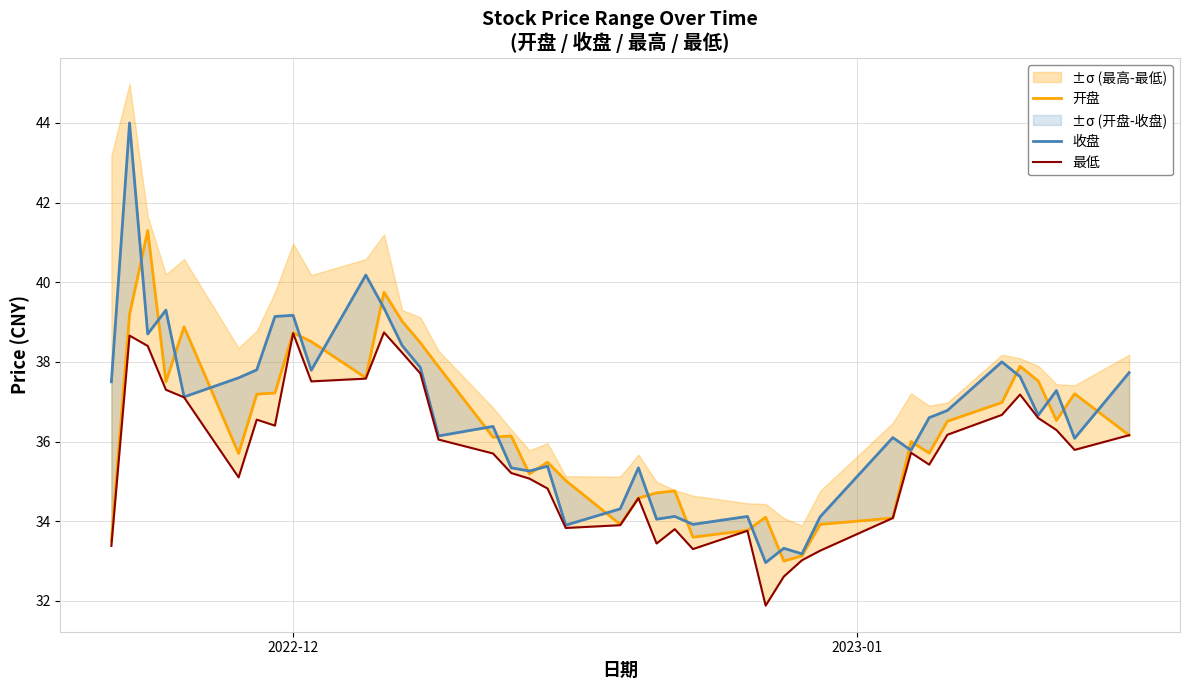

After their last crossing, which series has the higher values: 收盘 or 开盘?

收盘